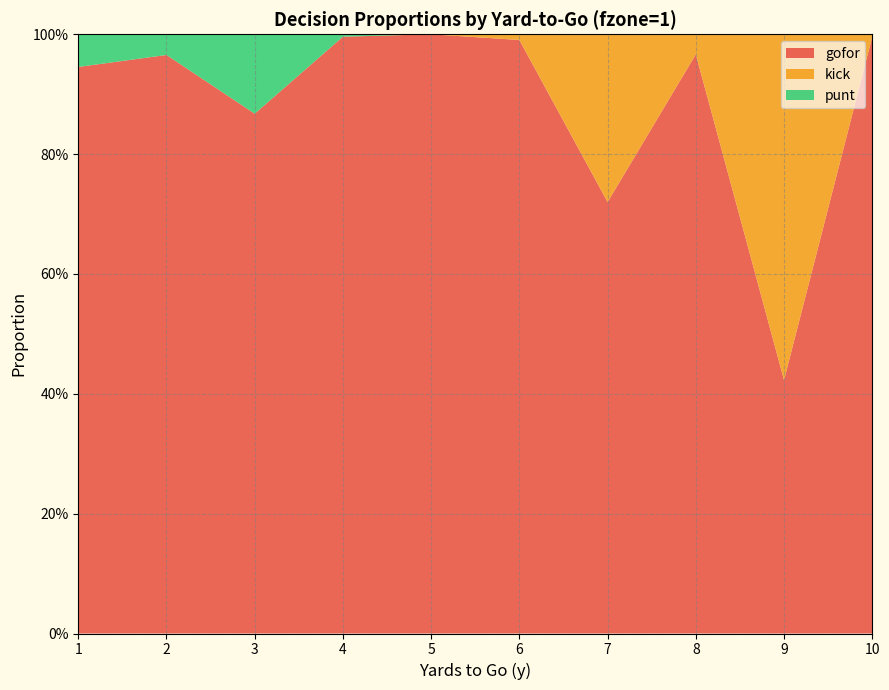

Reading left to right, what are all the values shown in this chart?

gofor: 0.9	1.0	0.9	1.0	1.0	1.0	0.7	1.0	0.4	1.0
kick: 0.0	0.0	0.0	0.0	0.0	0.0	0.3	0.0	0.6	0.0
punt: 0.1	0.0	0.1	0.0	0.0	0.0	0.0	0.0	0.0	0.0